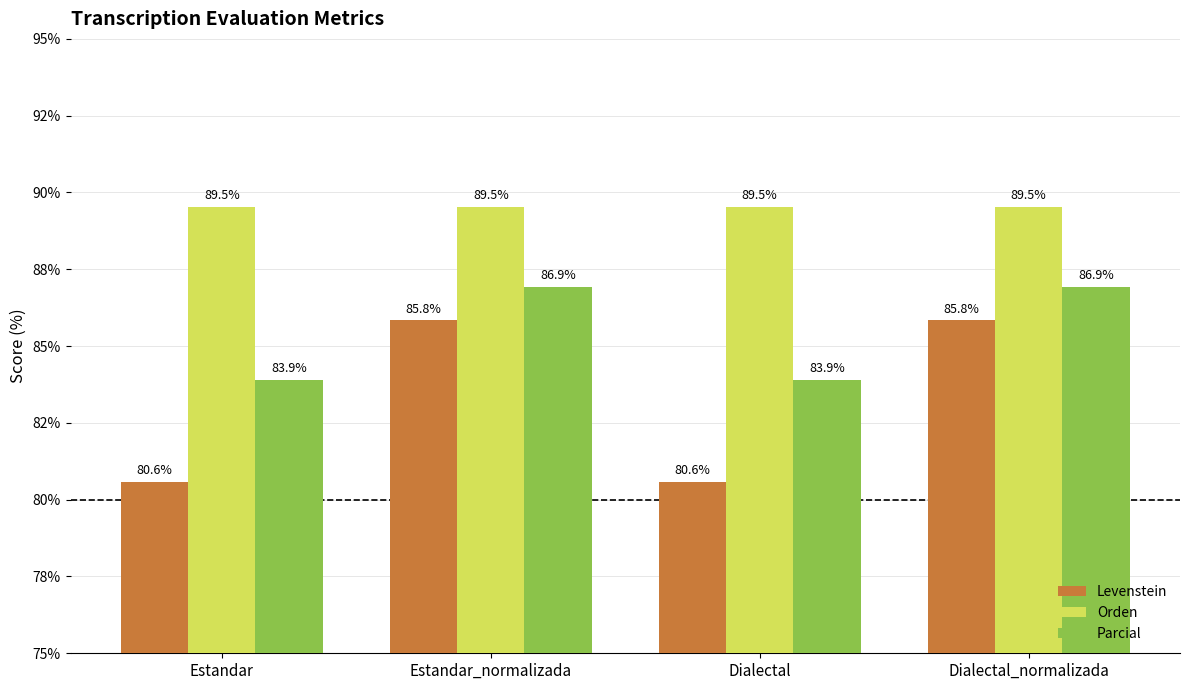

What position from the right is Estandar_normalizada?

3